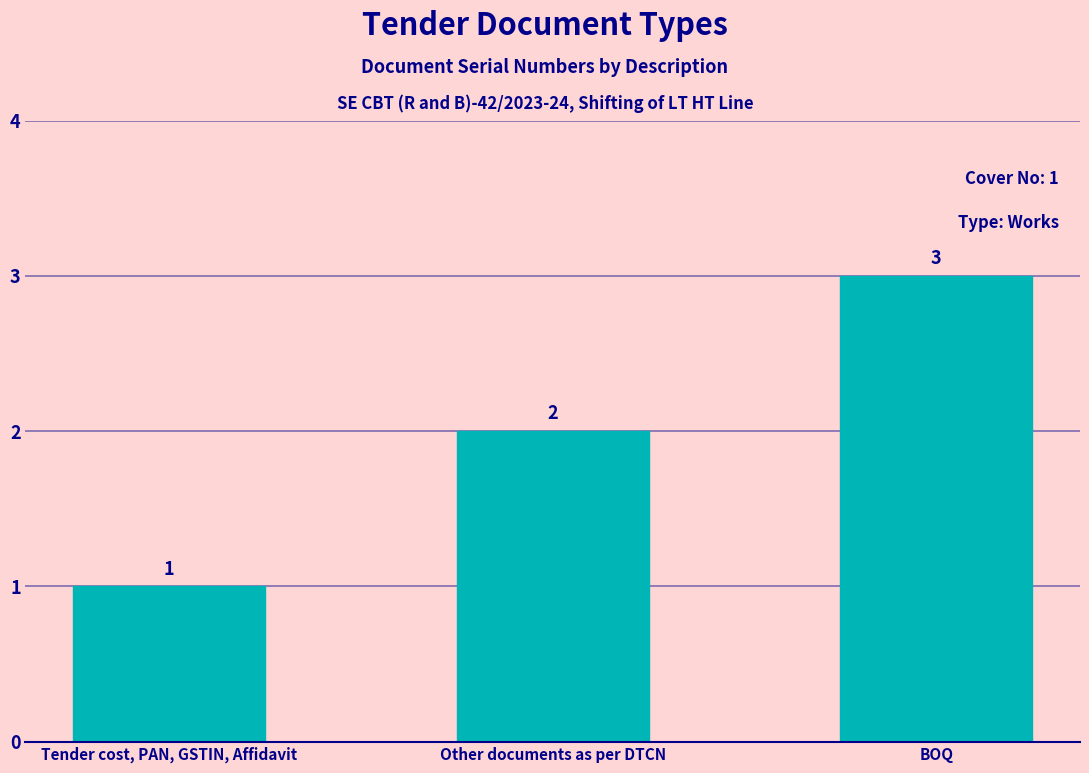

At which label is the value closest to 2?

Other documents as per DTCN